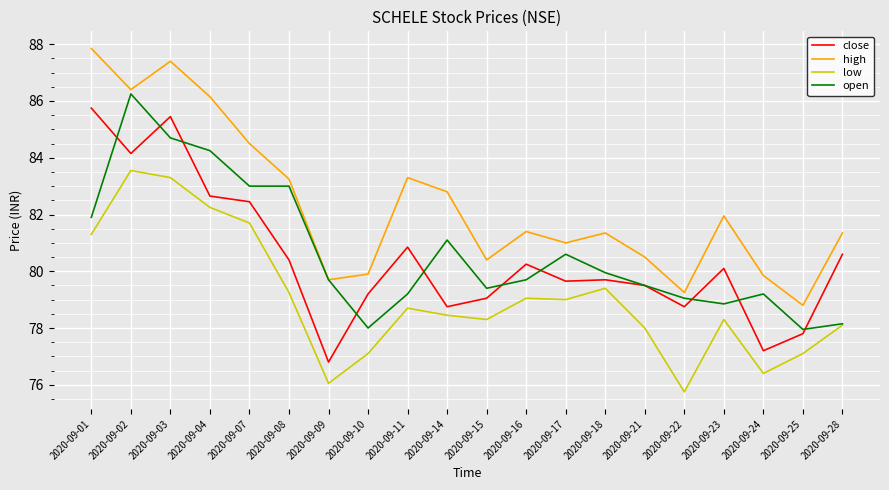

At which category is the sum across all series the highest?

2020-09-03